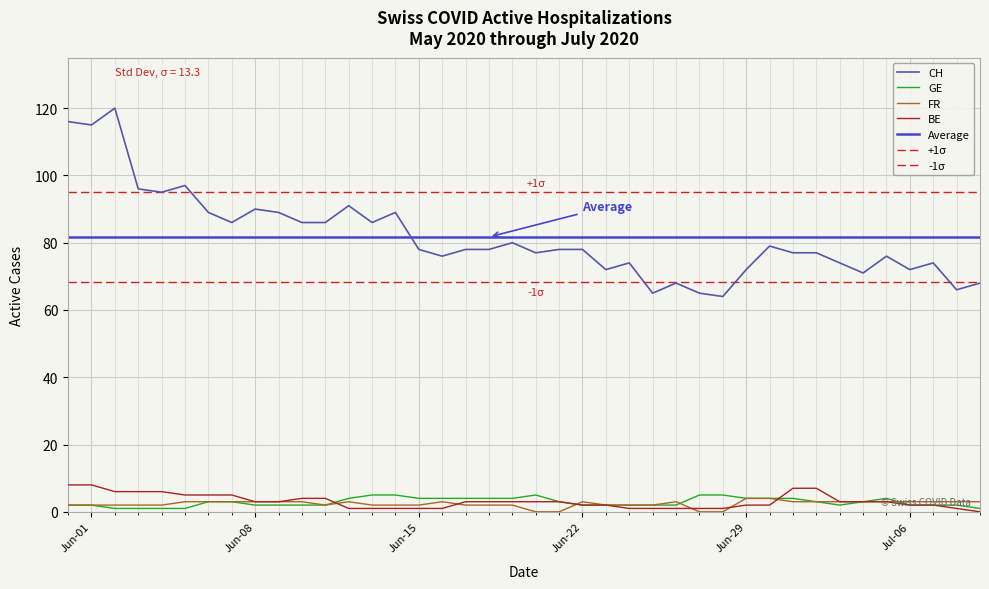

Reading left to right, what are all the values shown in this chart?

CH: 116	115	120	96	95	97	89	86	90	89	86	86	91	86	89	78	76	78	78	80	77	78	78	72	74	65	68	65	64	72	79	77	77	74	71	76	72	74	66	68
GE: 2	2	1	1	1	1	3	3	2	2	2	2	4	5	5	4	4	4	4	4	5	3	2	2	2	2	2	5	5	4	4	4	3	2	3	4	2	2	2	1
FR: 2	2	2	2	2	3	3	3	3	3	3	2	3	2	2	2	3	2	2	2	0	0	3	2	2	2	3	0	0	4	4	3	3	3	3	3	3	3	3	3
BE: 8	8	6	6	6	5	5	5	3	3	4	4	1	1	1	1	1	3	3	3	3	3	2	2	1	1	1	1	1	2	2	7	7	3	3	3	2	2	1	0